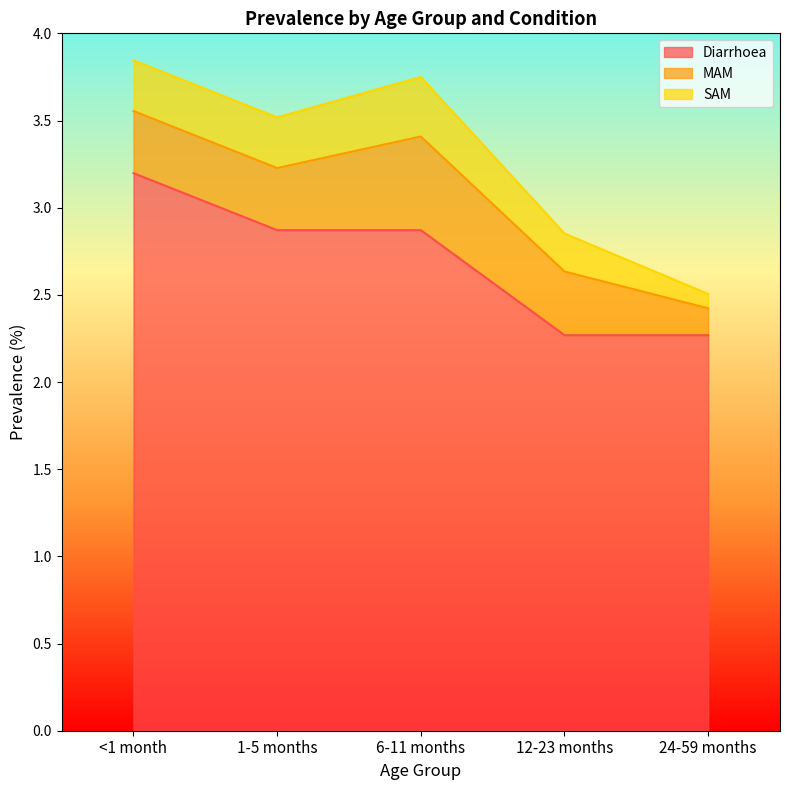

How many interior local peaks does the SAM series have?

1